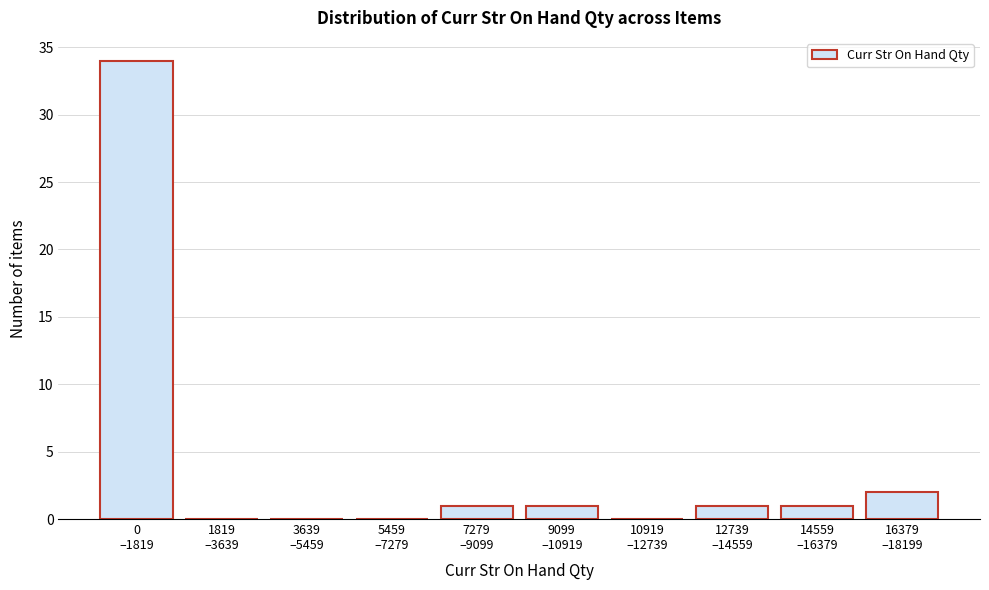

What is the maximum value shown in the chart?

34